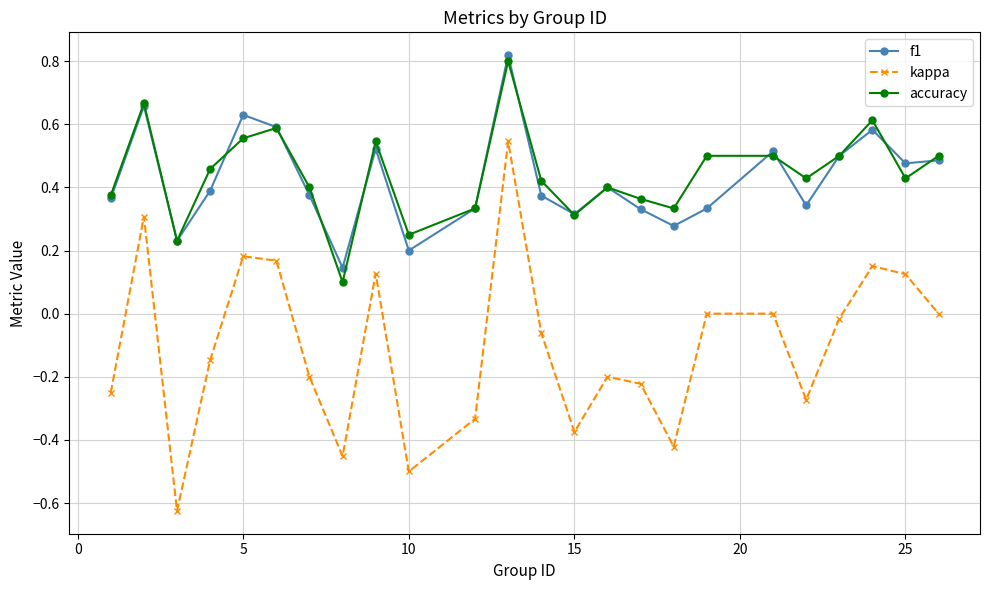

What is the sum of all f1 values?

10.2